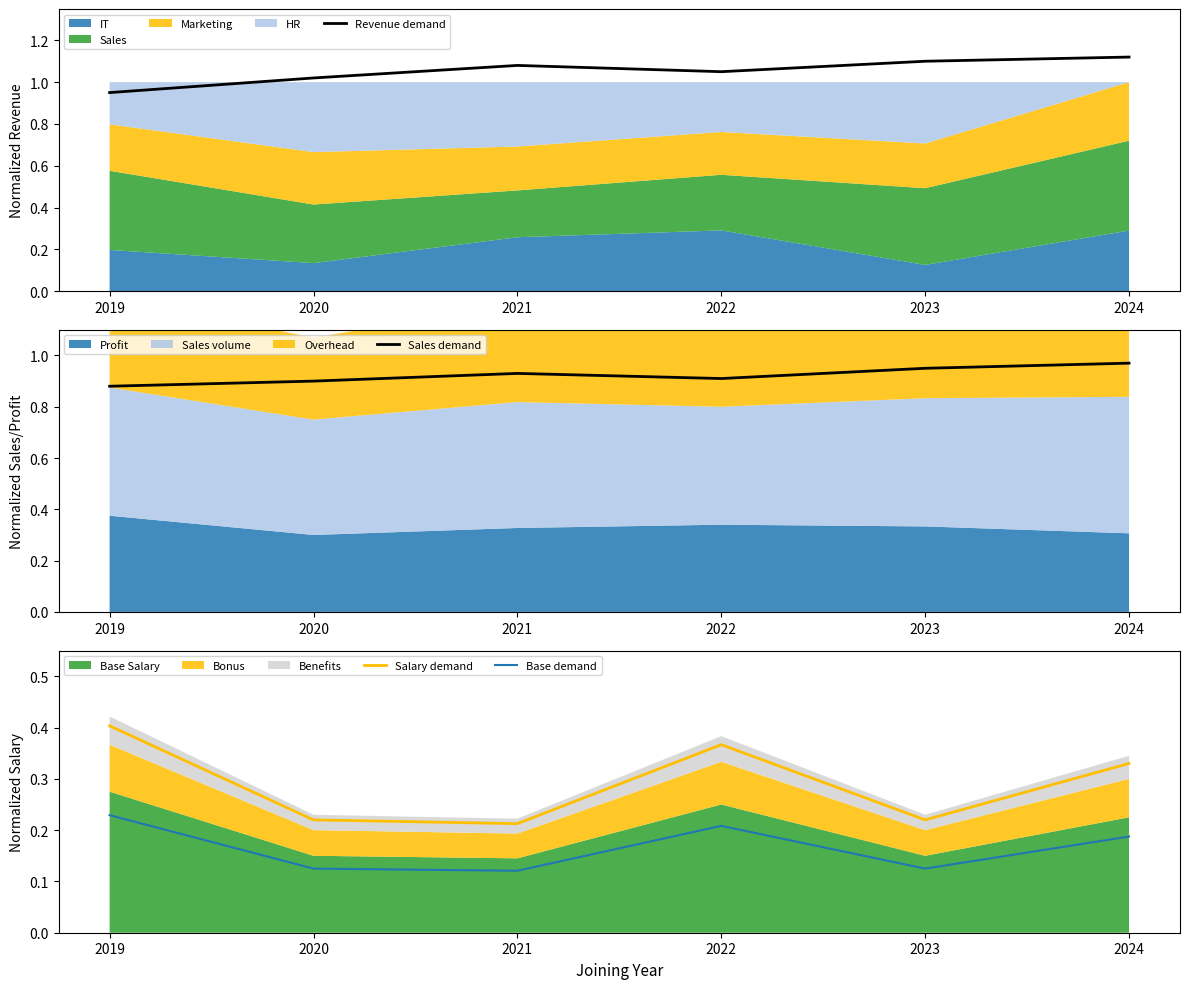

Does the chart have visible grid lines?

No